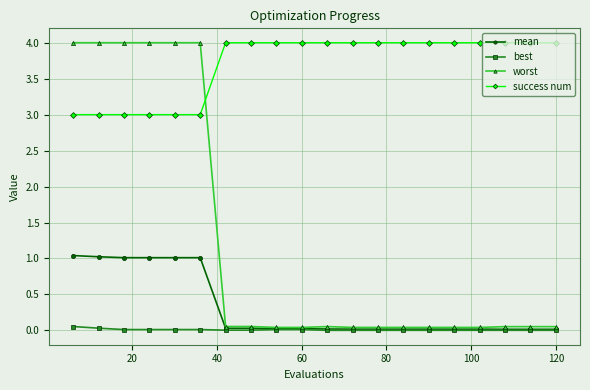

What is the value of the mean point at the 6th from the left?

1.0